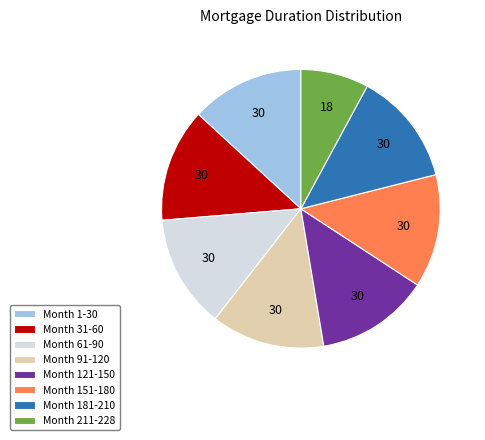

Is the sum of Month 61-90 and Month 121-150 greater than half?

No